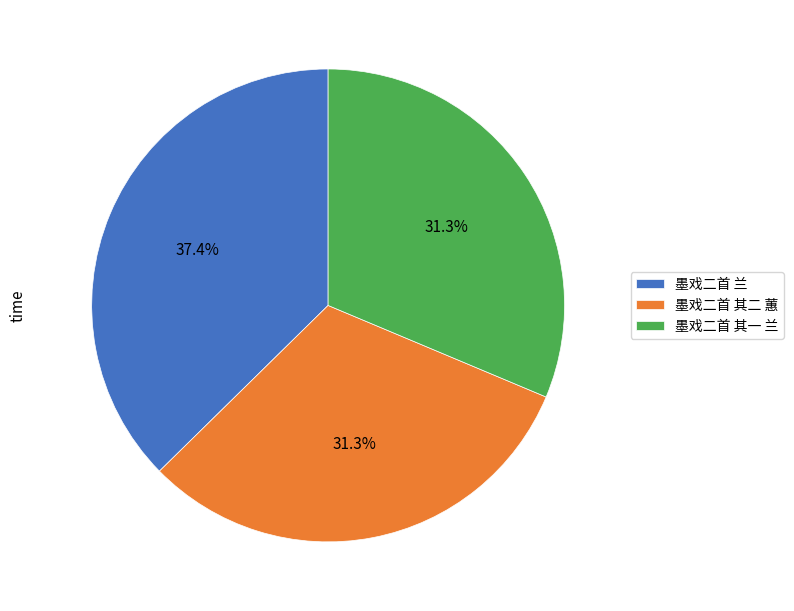

Which slice is the largest?

墨戏二首 兰